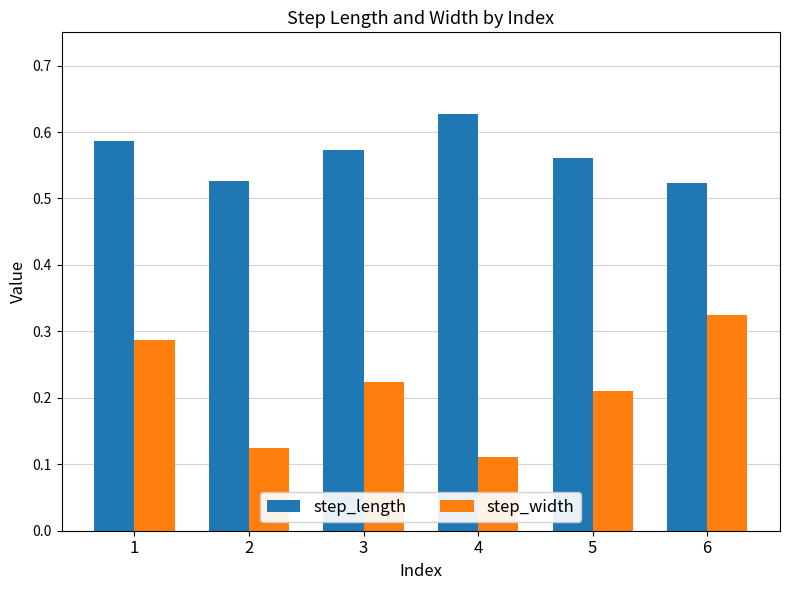

True or false: step_length has a value of 0.8 at 2.

False